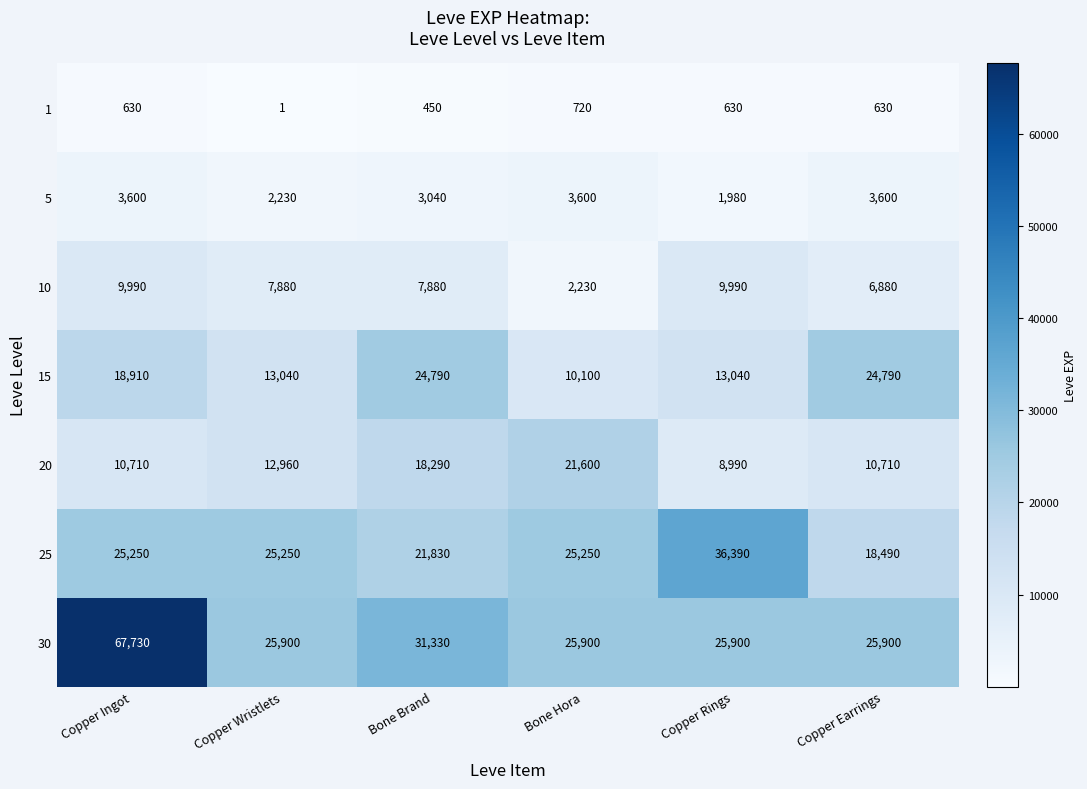

What is the minimum value shown in the chart?

1